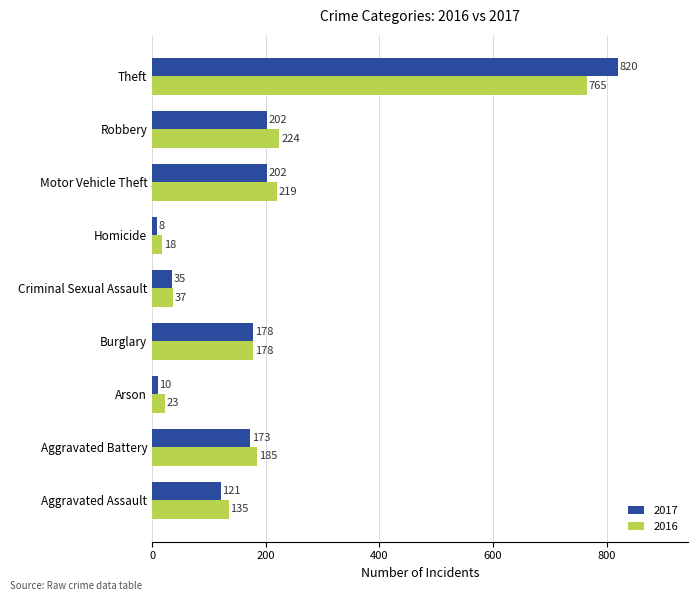

List the series in order of their overall mean, lowest first.

2017, 2016